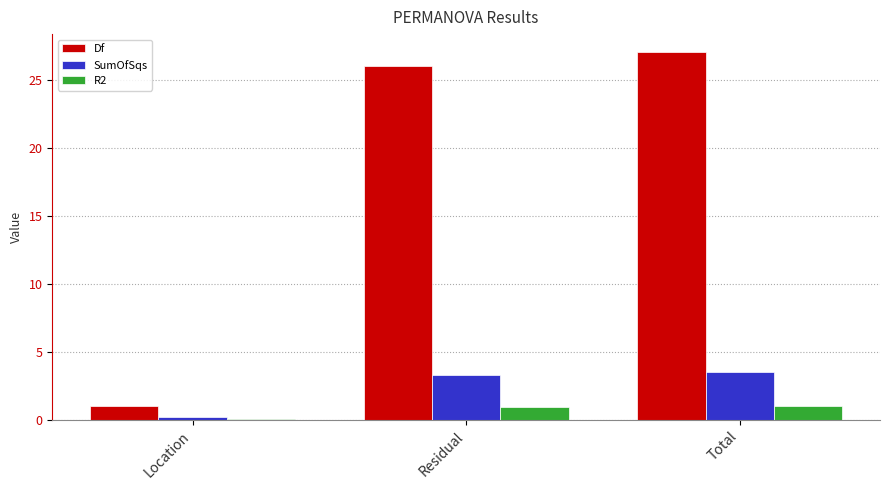

What are all the series names shown in the legend?

Df, SumOfSqs, R2